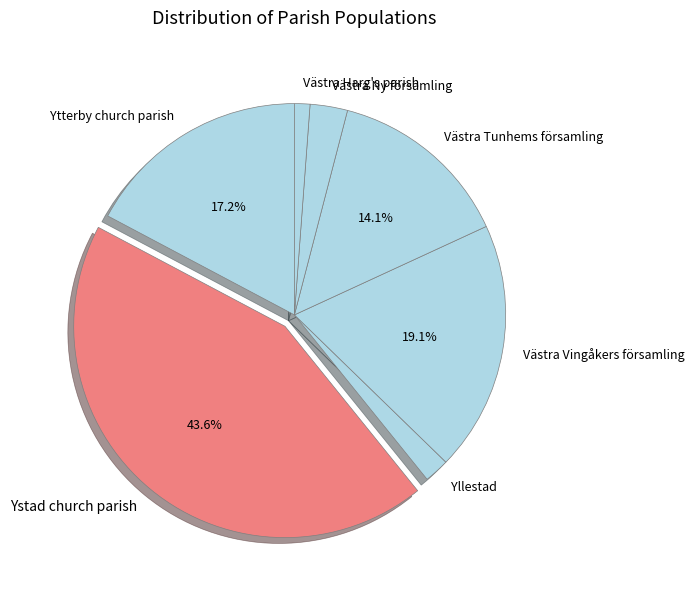

Which has a higher value, Västra Vingåkers församling or Västra Ny församling?

Västra Vingåkers församling